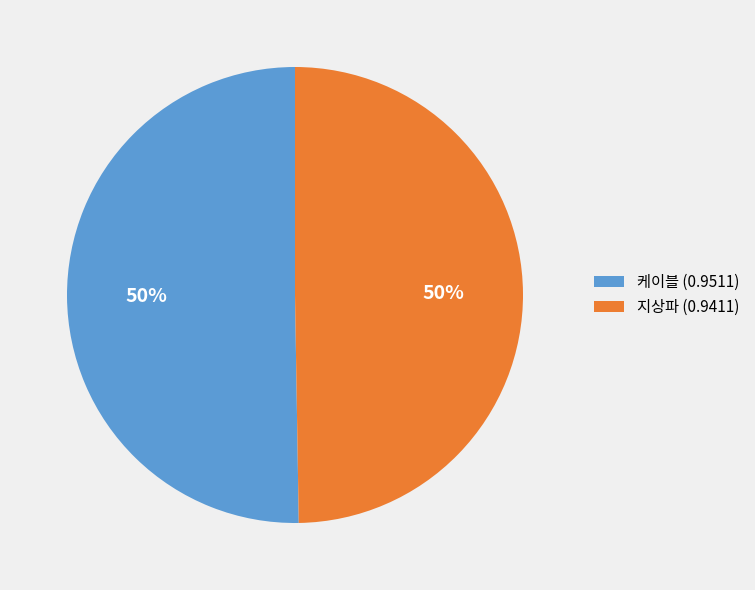

Combined, do 지상파 (0.9411) and 케이블 (0.9511) account for over 50%?

Yes